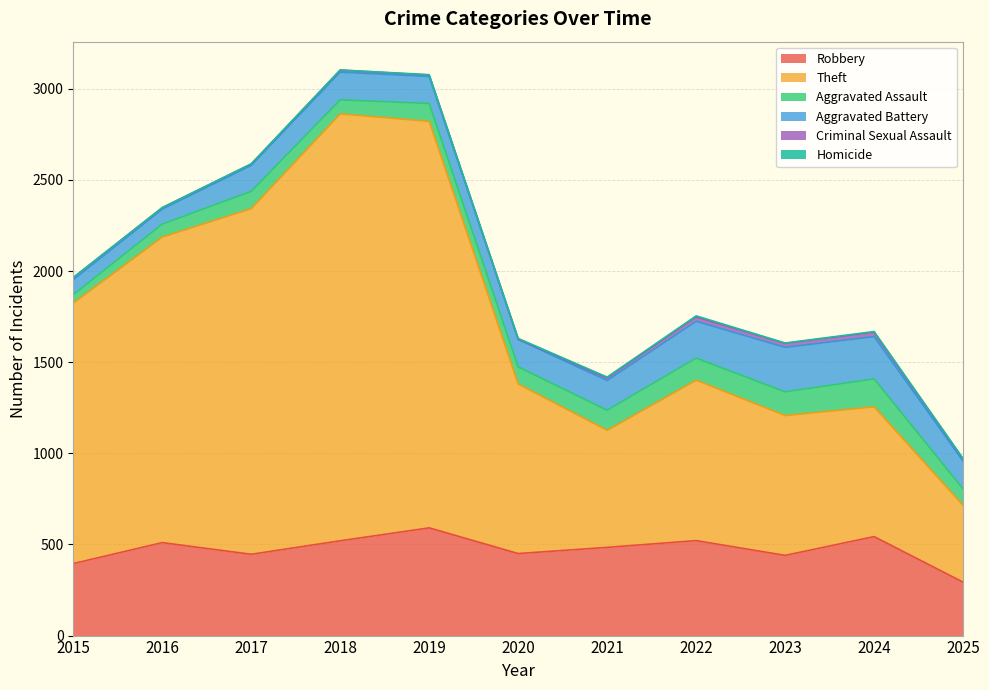

How many values in the Theft series exceed 930?

5